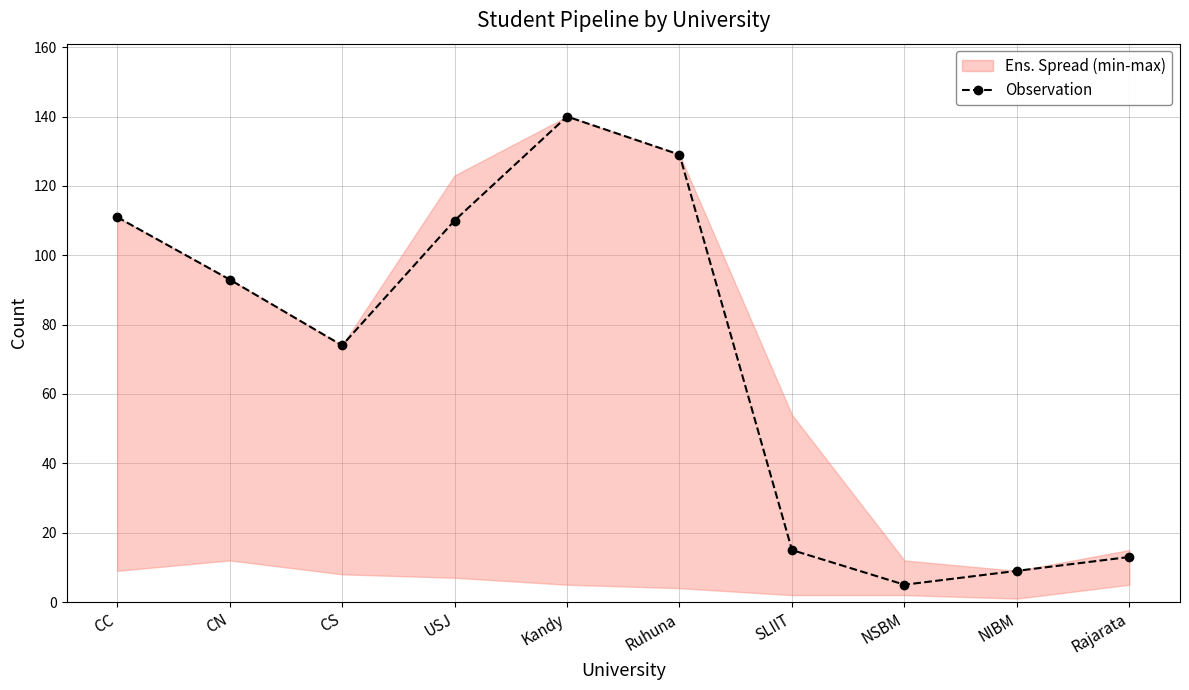

True or false: Observation has a value of 74 at CS.

True